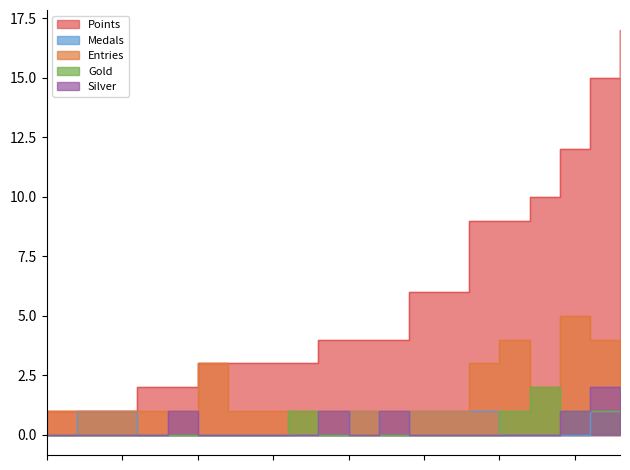

How many values in Silver are above zero?

6